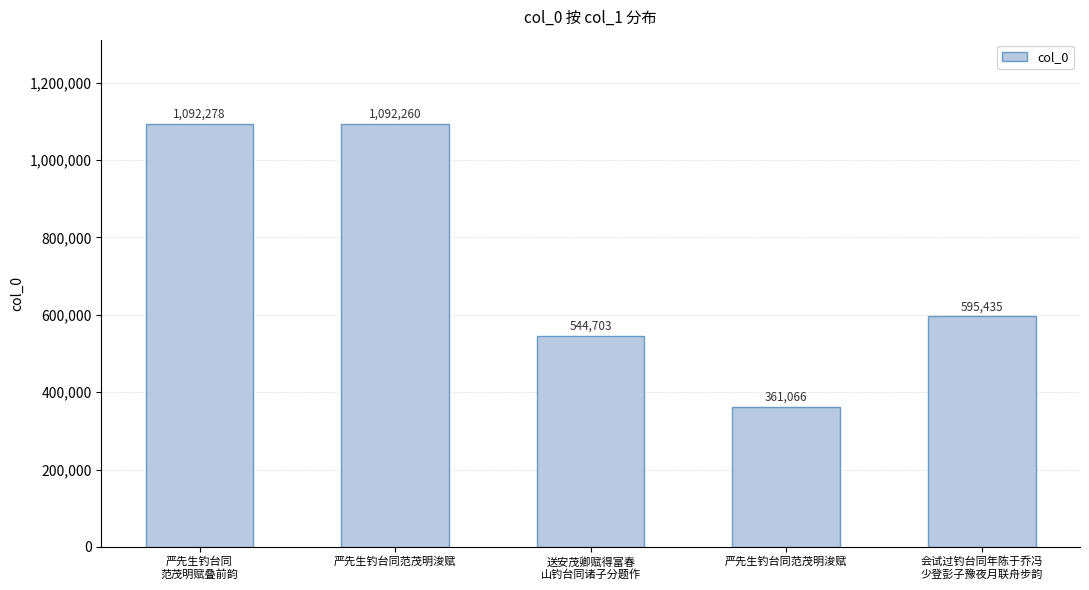

Reading left to right, extract all data points from this chart.

严先生钓台同
范茂明赋叠前韵=1092278	严先生钓台同范茂明浚赋=1092260	送安茂卿赋得富春
山钓台同诸子分题作=544703	严先生钓台同范茂明浚赋=361066	会试过钓台同年陈于乔冯
少登彭子豫夜月联舟步韵=595435